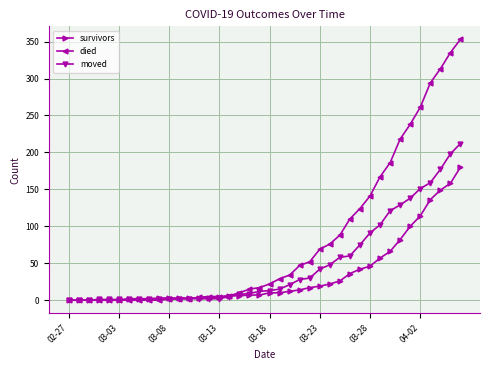

Which series has the largest total across all categories?

died